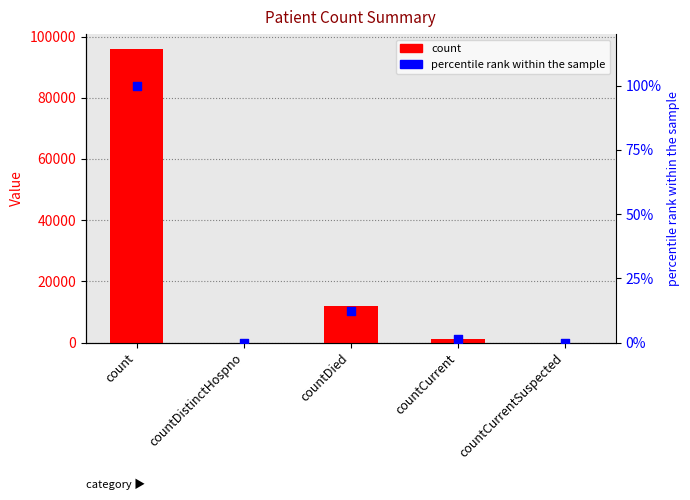

At which category is the sum across all series the highest?

count